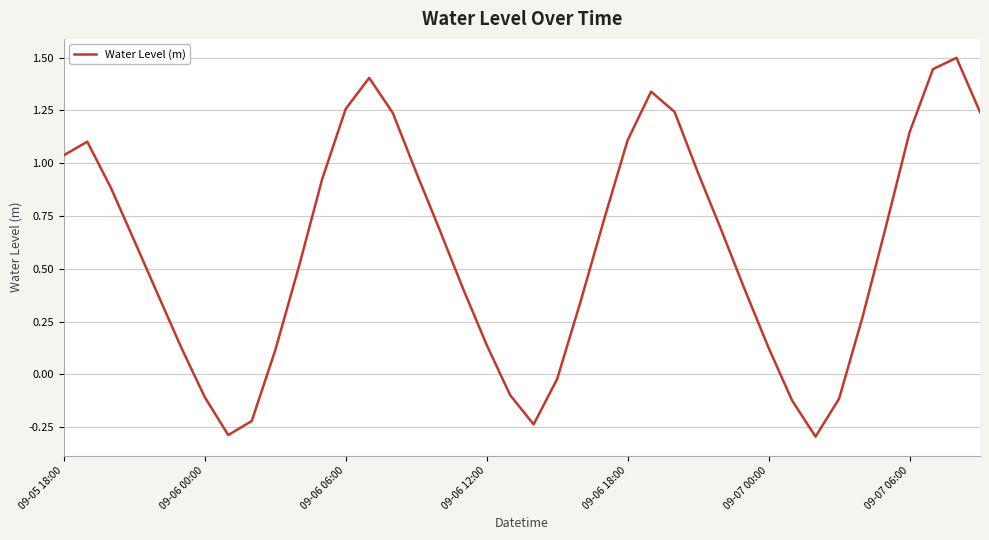

What is the difference between the maximum and minimum values?

1.8